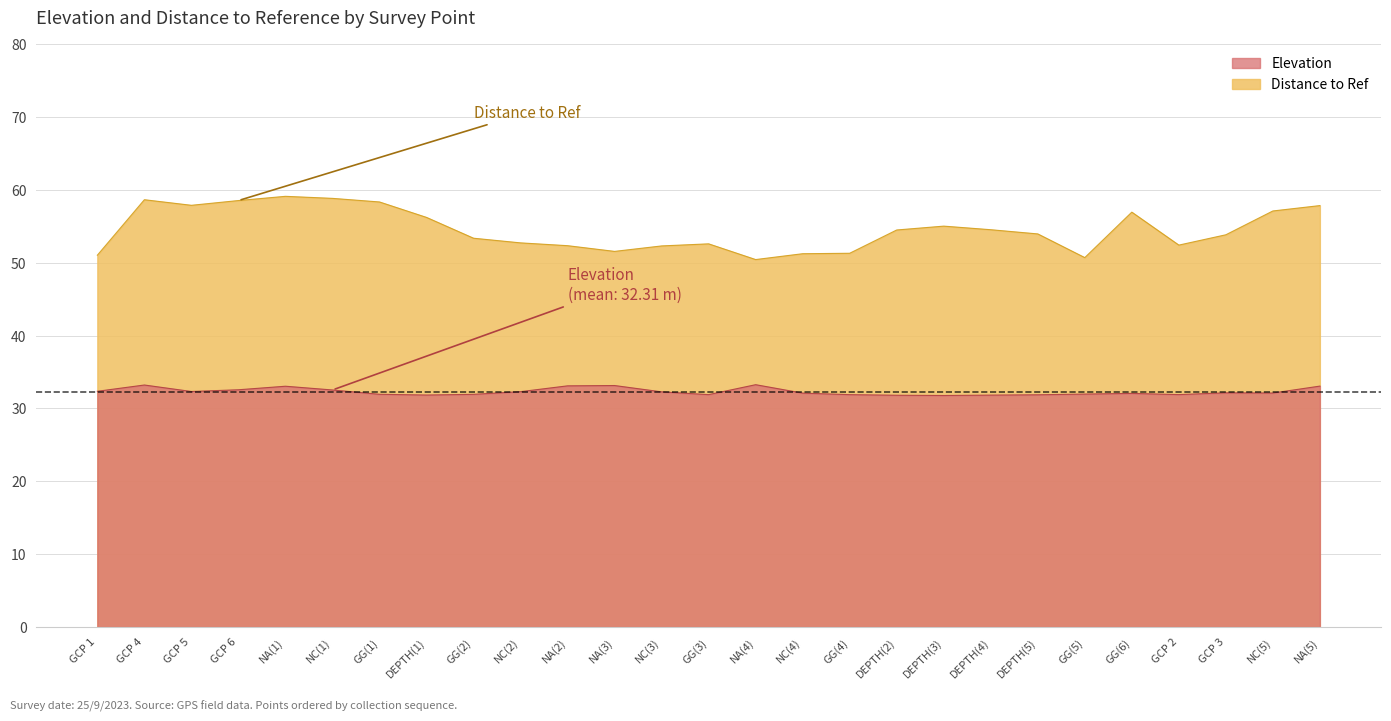

True or false: Elevation and Distance to Ref intersect in this chart.

False